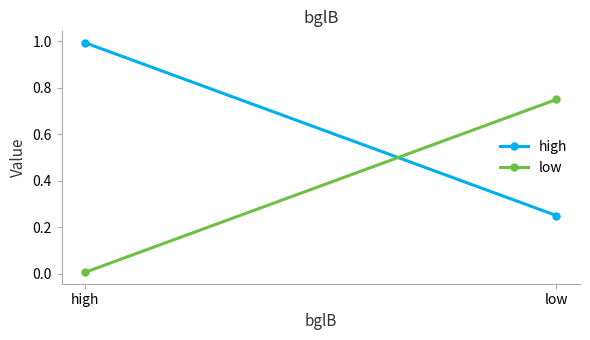

What is the difference between the low values at low and high?

0.7